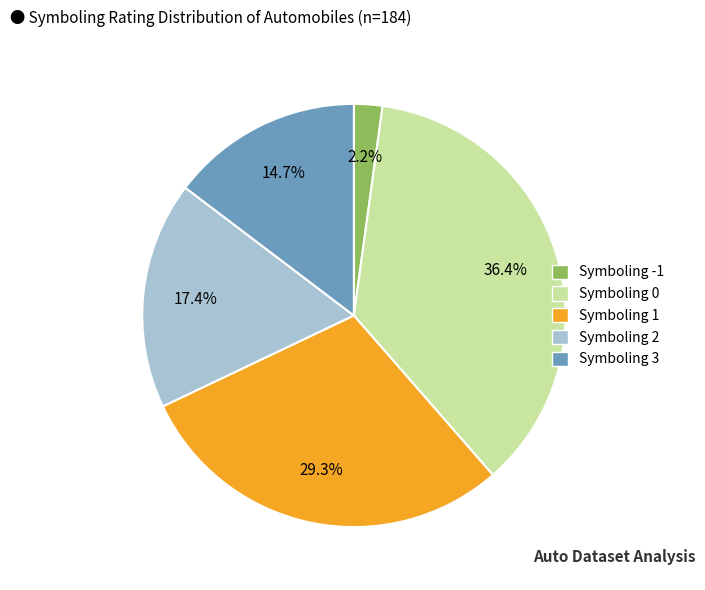

Does any single category account for the majority?

No